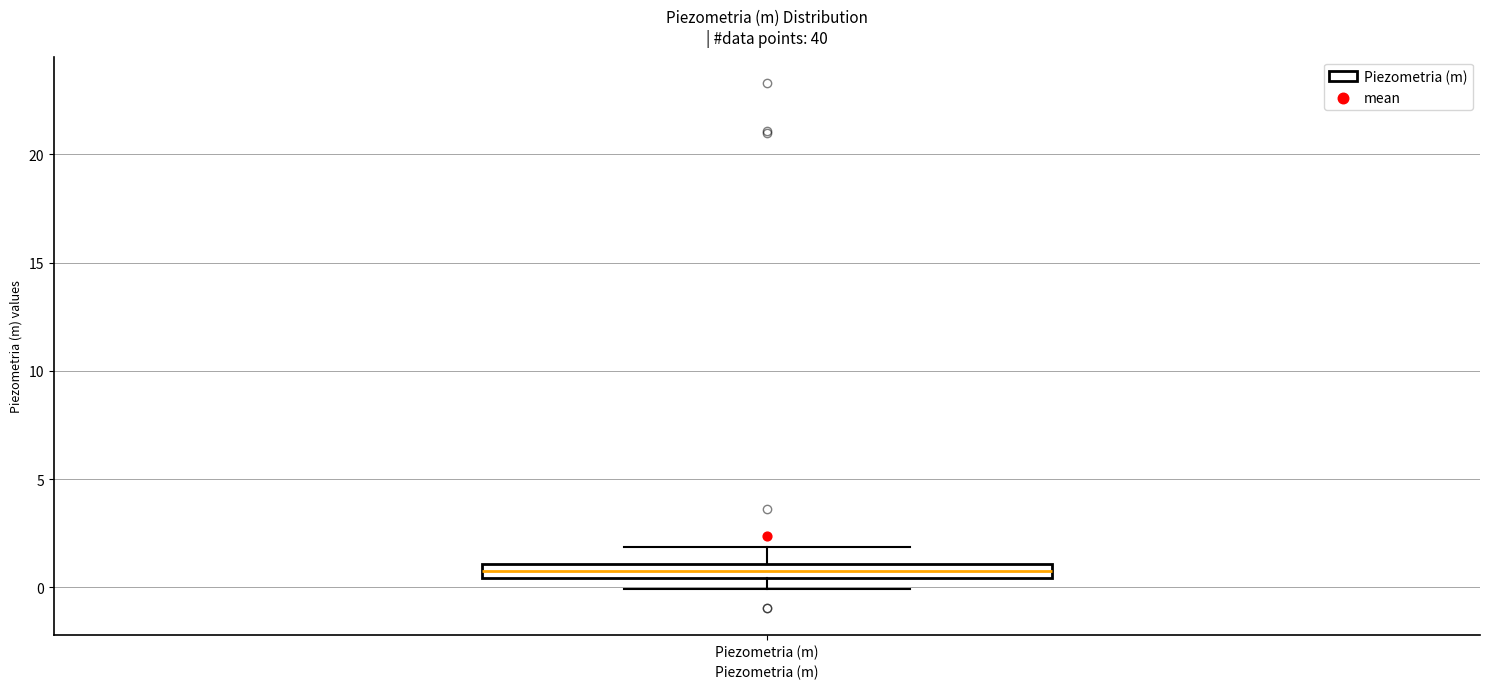

Where does the lower whisker of the box for Piezometria (m) end on the y-axis? The values are not printed on the chart, so give them approximately, as read against the axis.

0.0